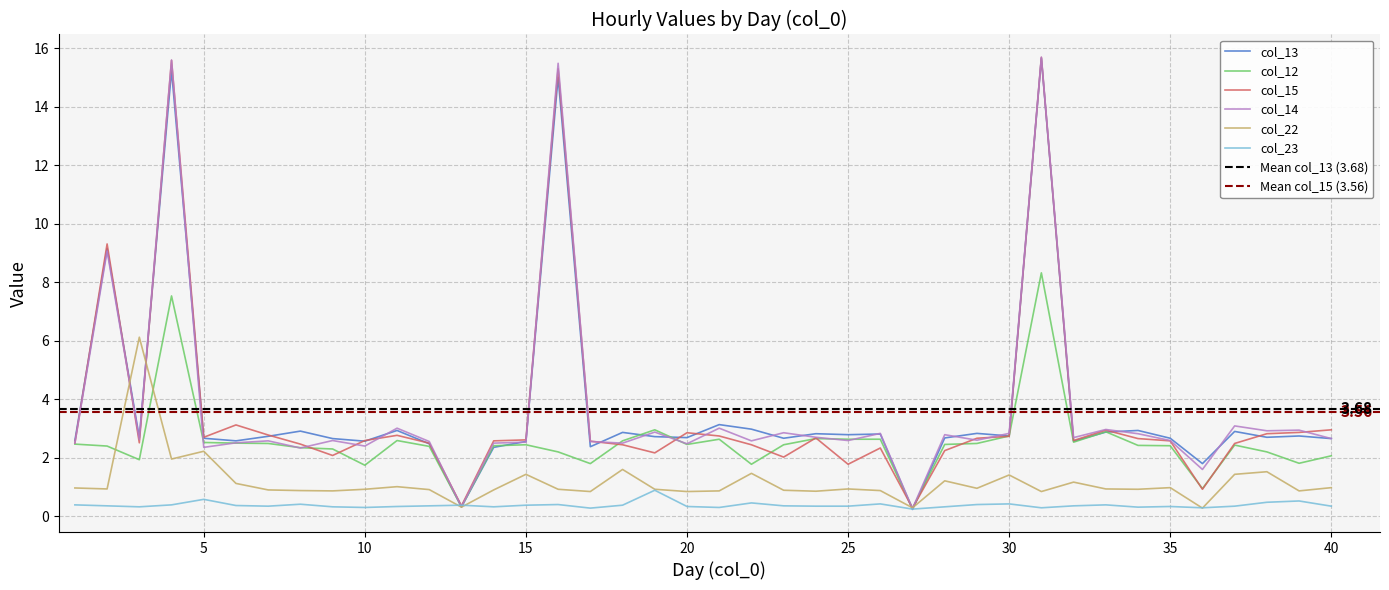

At which label does 15 reach its peak?

31